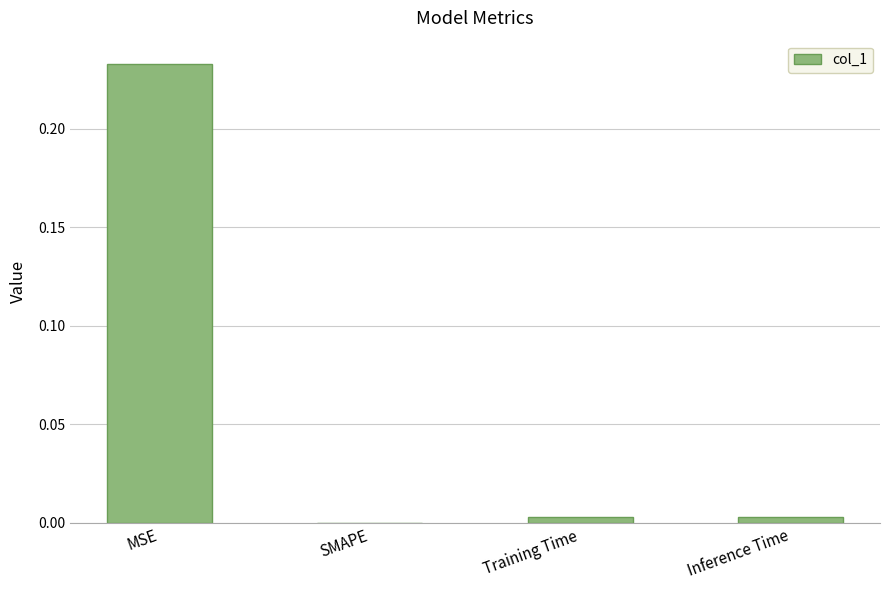

How many data points does each series have?

4